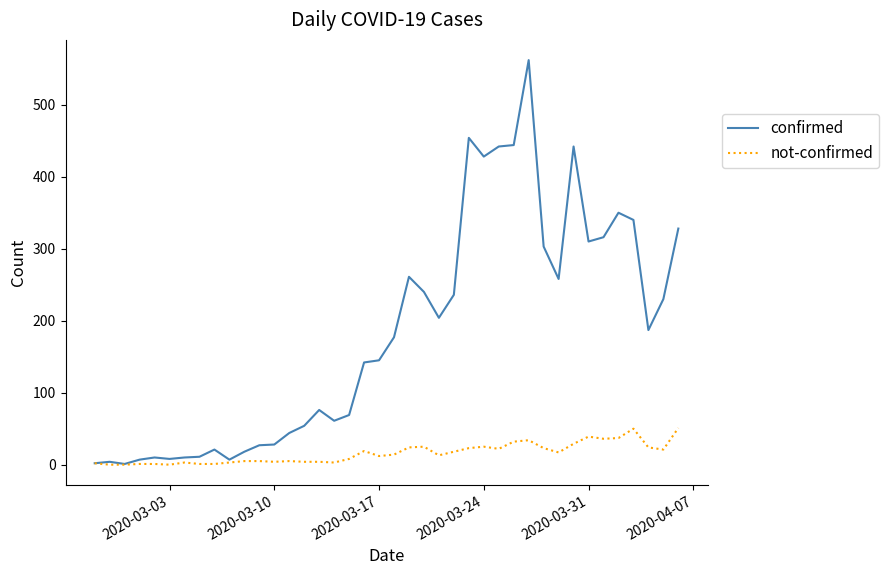

Rank the series by their average value, from highest to lowest.

confirmed, not-confirmed